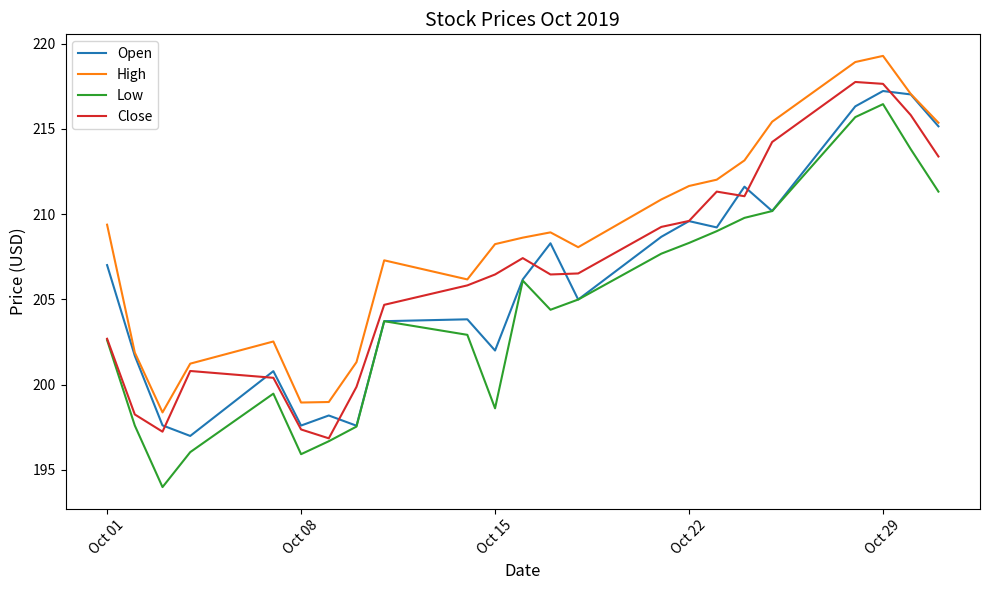

Which series has the largest total across all categories?

High